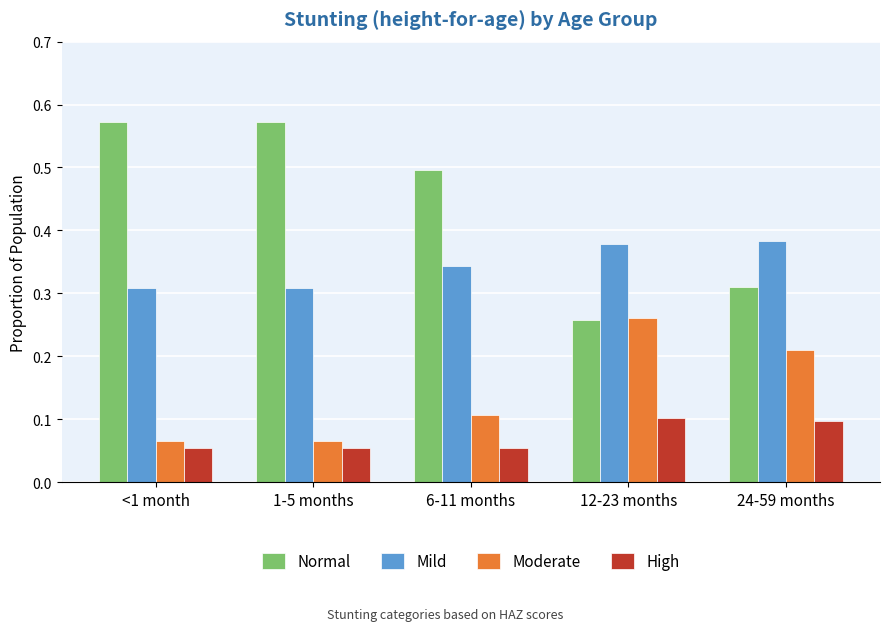

Rank the series at 1-5 months from lowest to highest value.

High, Moderate, Mild, Normal